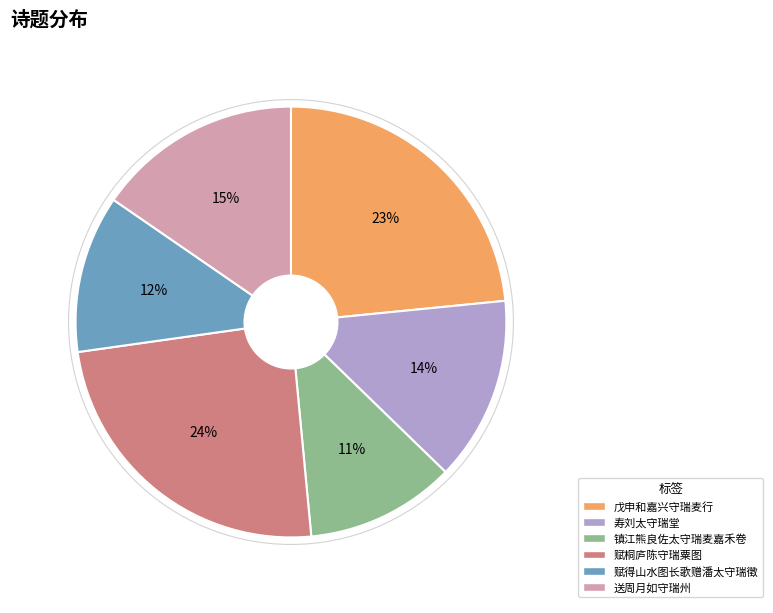

What is the largest slice in the pie chart?

赋桐庐陈守瑞粟图